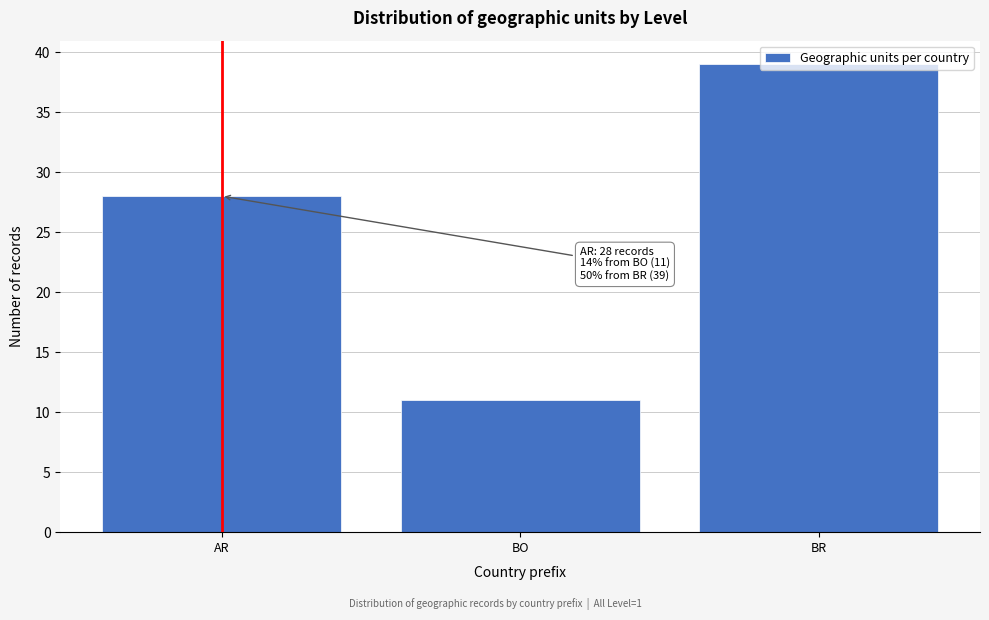

True or false: the data shows 15 at BR.

False